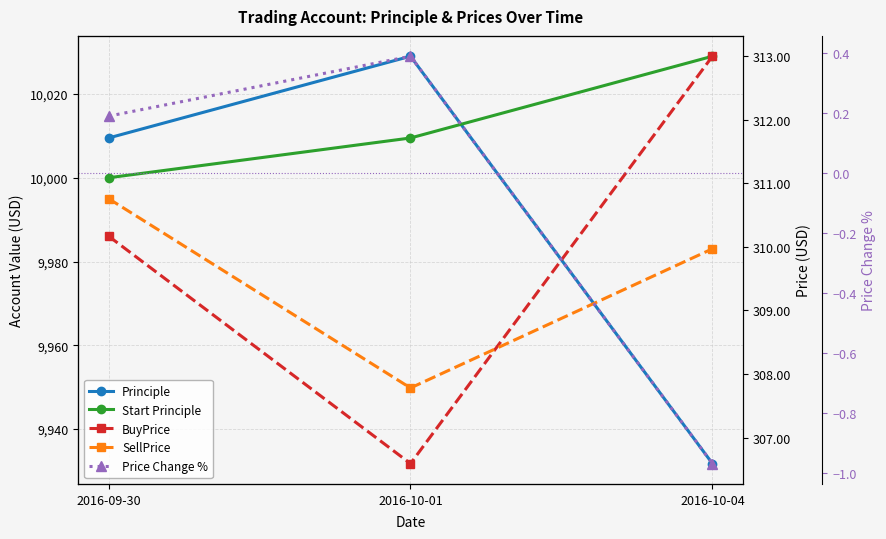

How many distinct data groups are displayed?

5